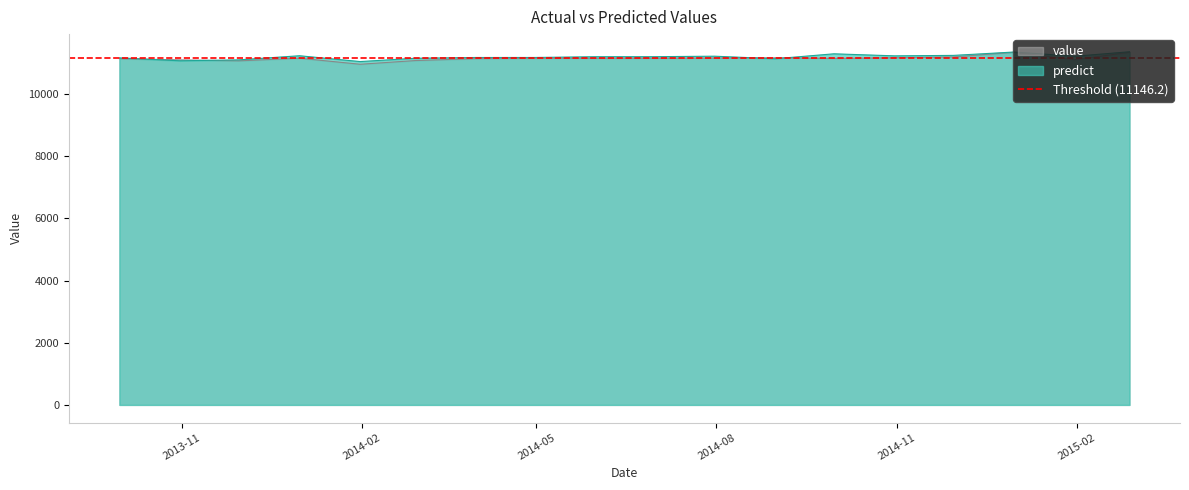

What is the sum of the predict values at 2014-01-31 and 2015-01-31?

22253.2